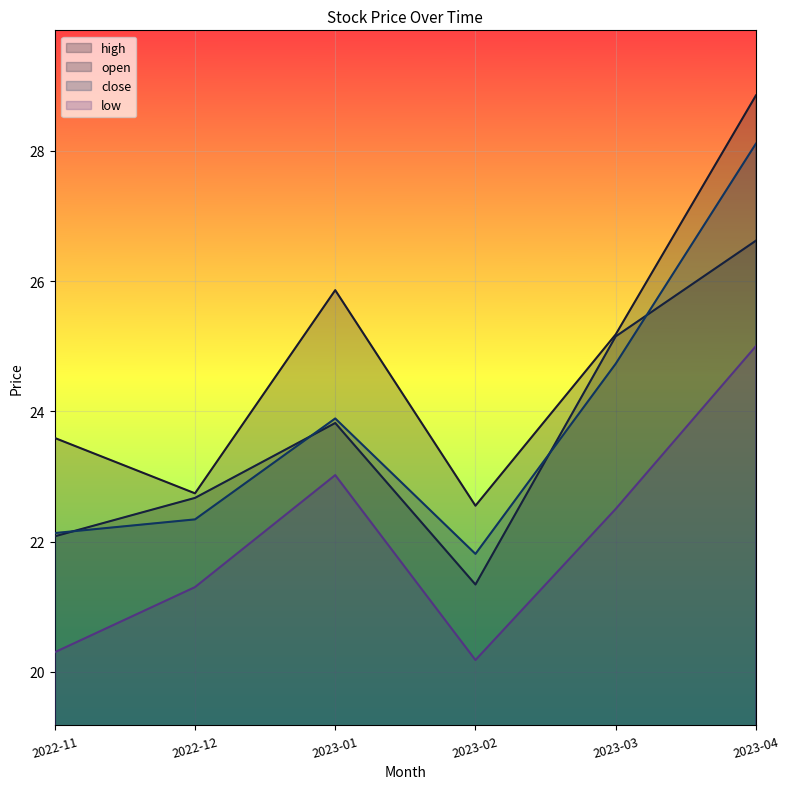

Which label corresponds to the largest value in the chart?

2023-04